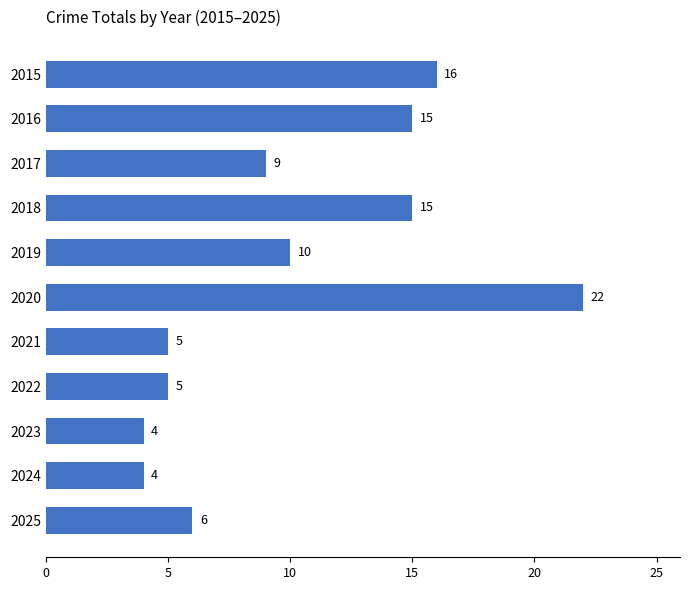

What is the greatest value displayed?

22